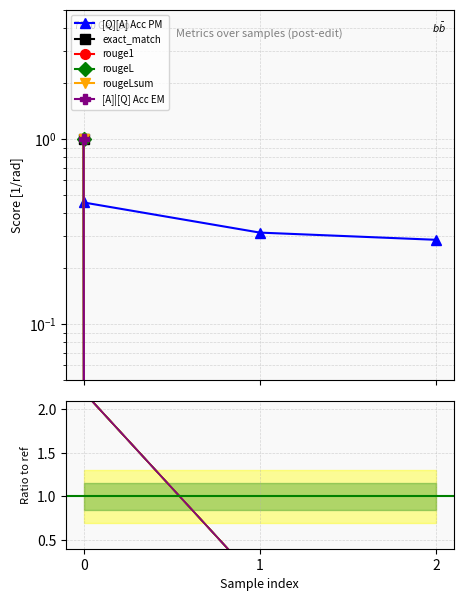

Rank the series at 1 from lowest to highest value.

exact_match, rouge1, rougeL, rougeLsum, [A]|[Q] Acc EM, [Q][A] Acc PM